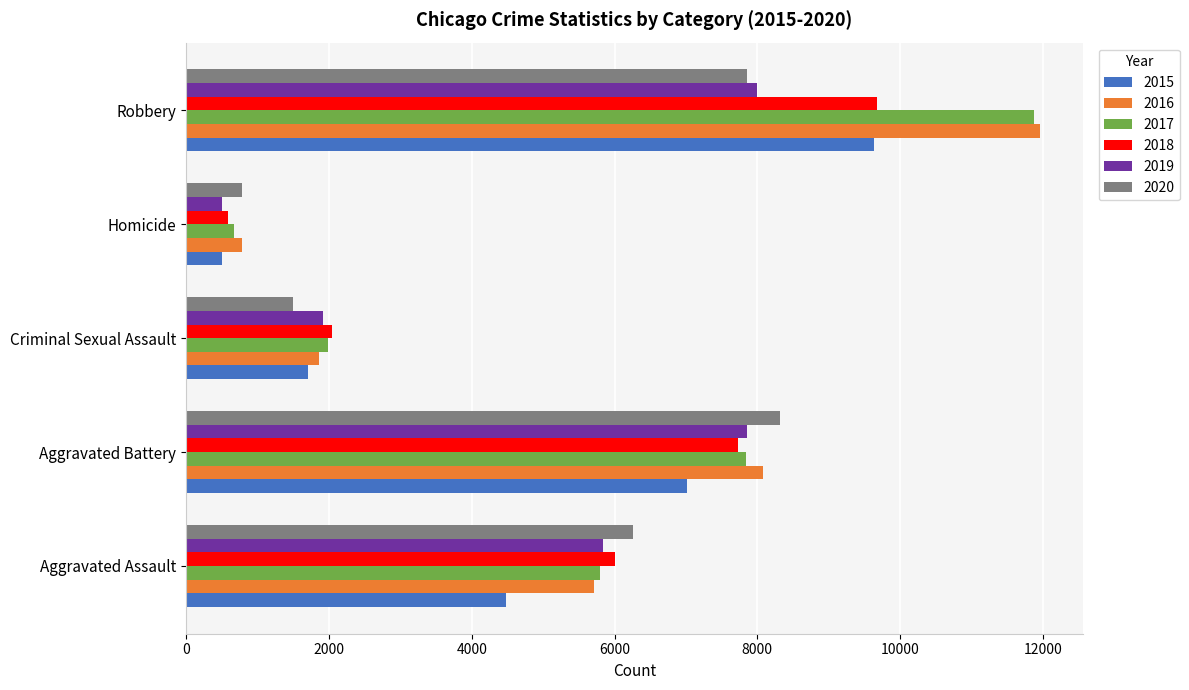

True or false: 2015 has a value of 1705 at Criminal Sexual Assault.

True